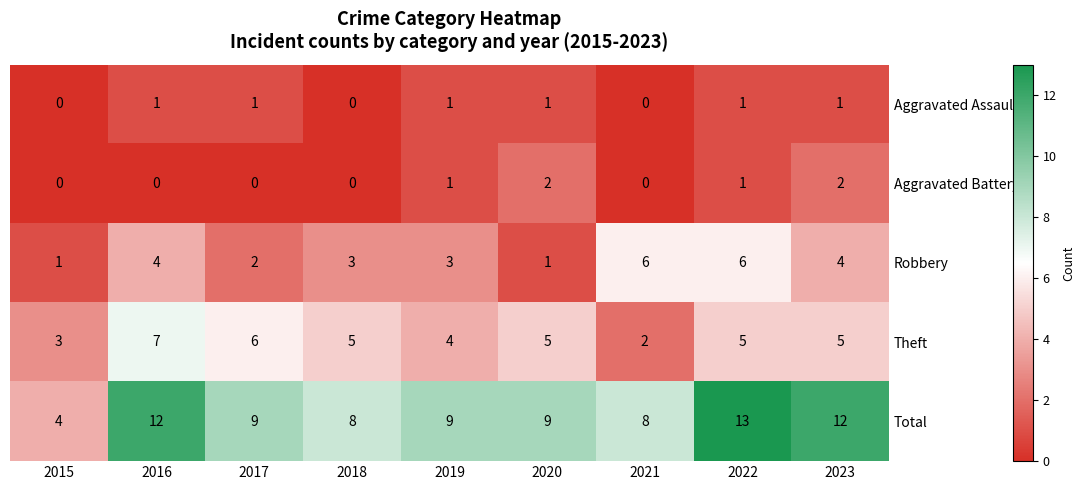

How many Total values are between 8 and 12?

7